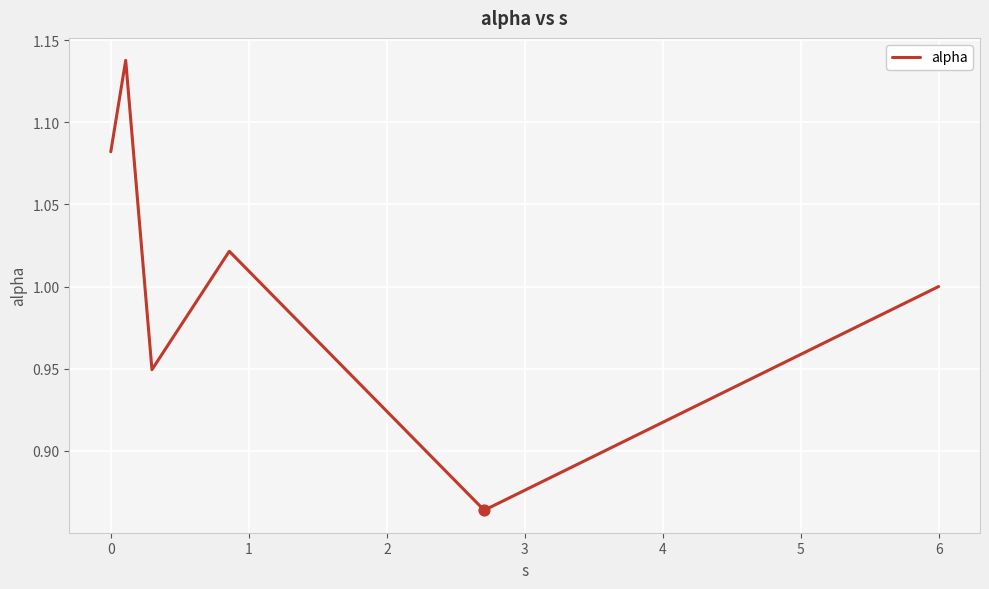

What is the difference between the maximum and minimum values?

0.3